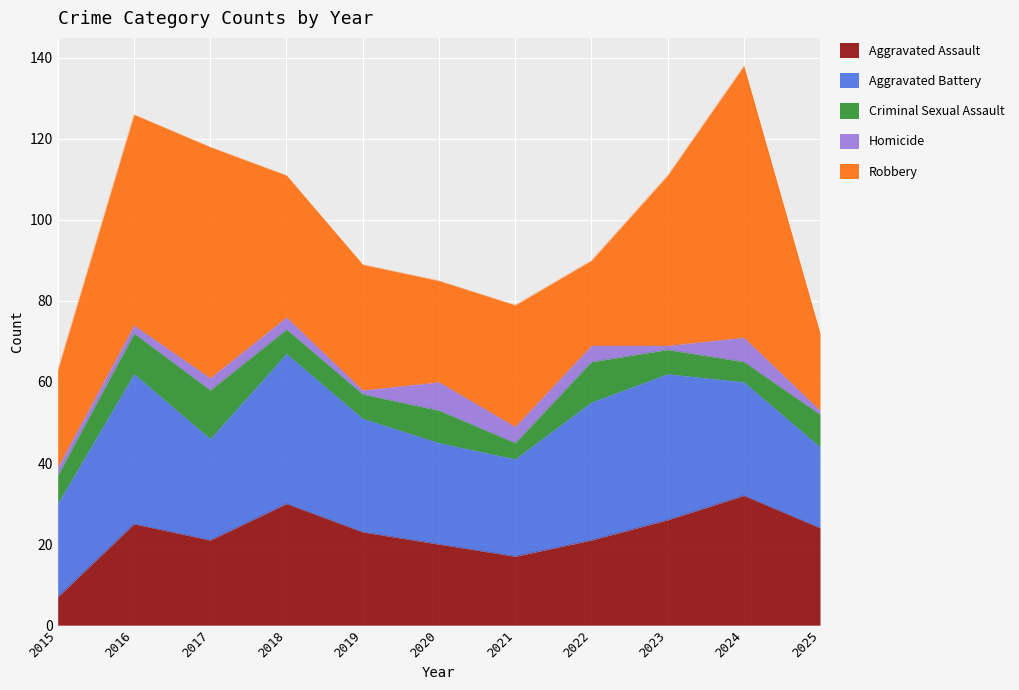

Read the Aggravated Assault value at 2016, to the nearest 5.

25